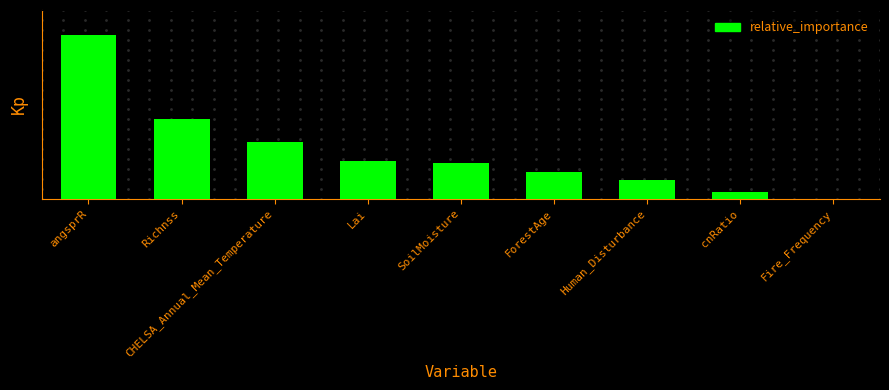

What is the greatest value displayed?

1874.4